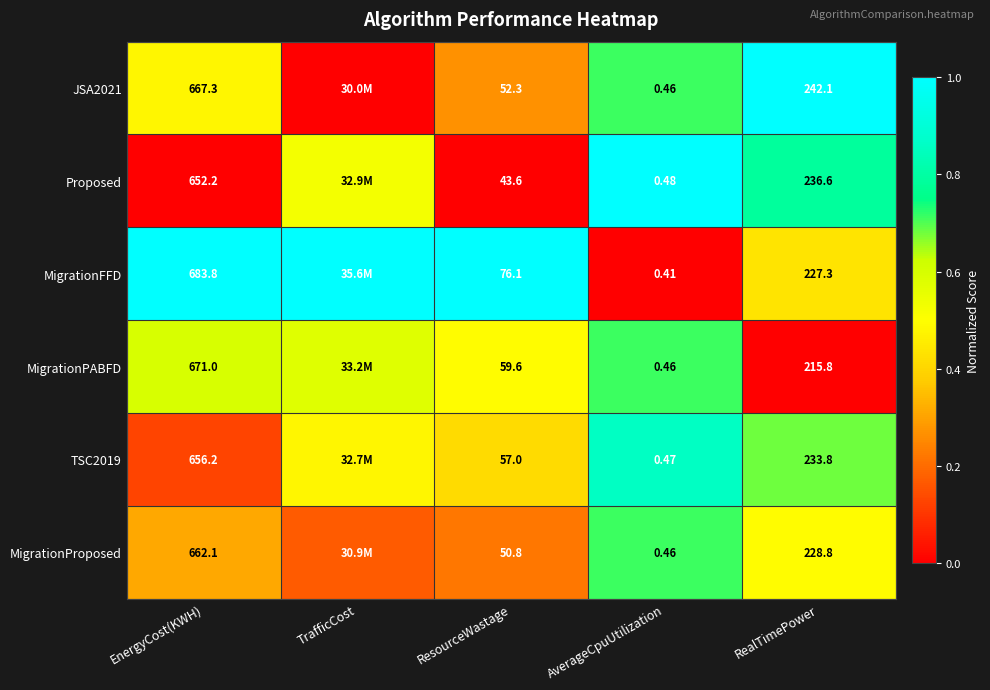

Which series changed the most between ResourceWastage and RealTimePower?

Proposed